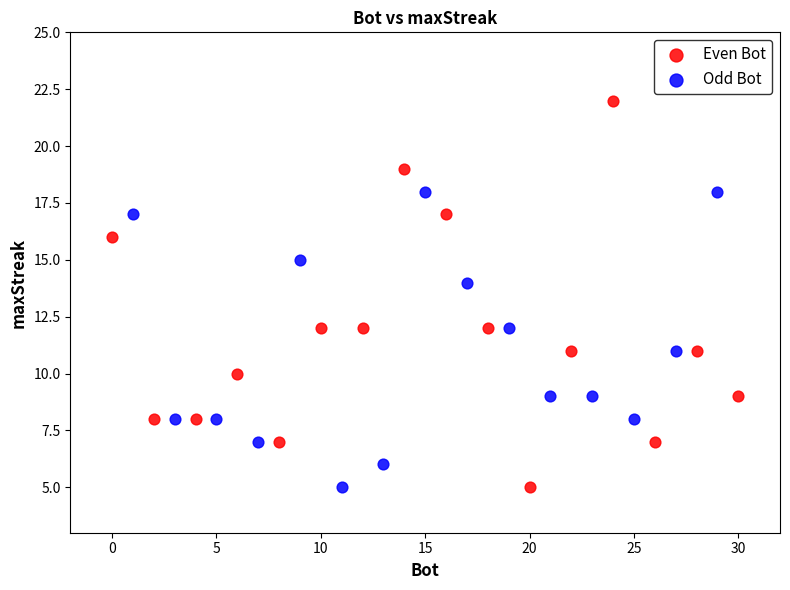

Which series has the largest Y range (max minus min)?

Even Bot